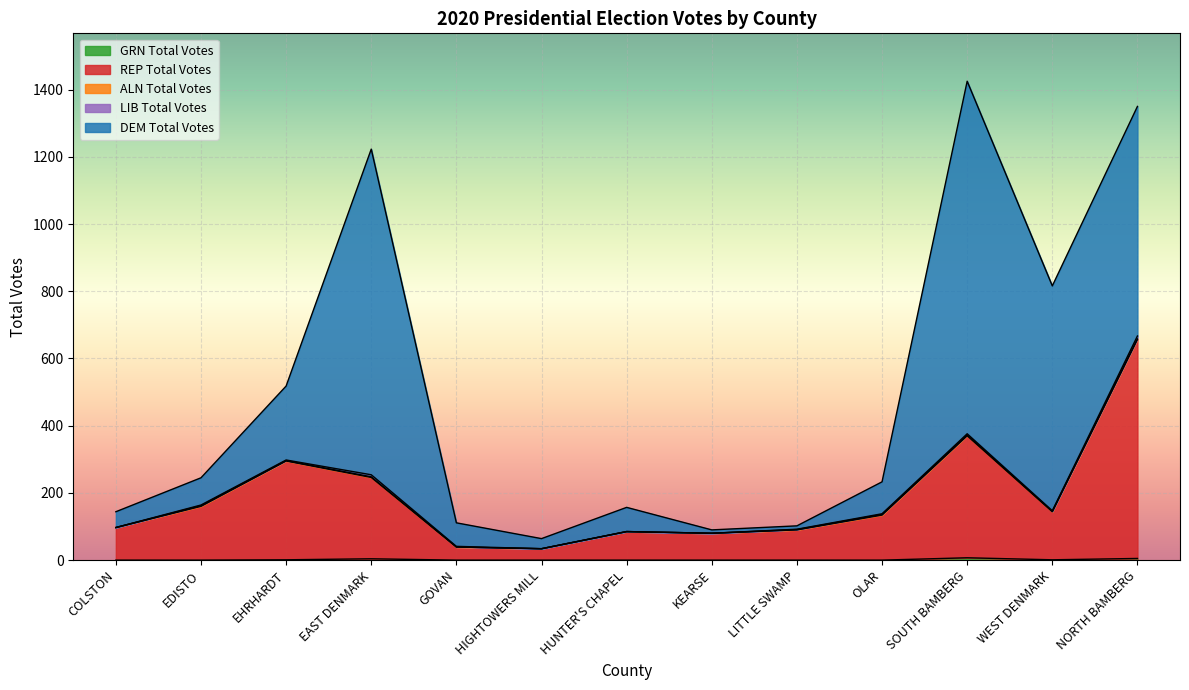

Between LITTLE SWAMP and SOUTH BAMBERG, which is larger?

SOUTH BAMBERG